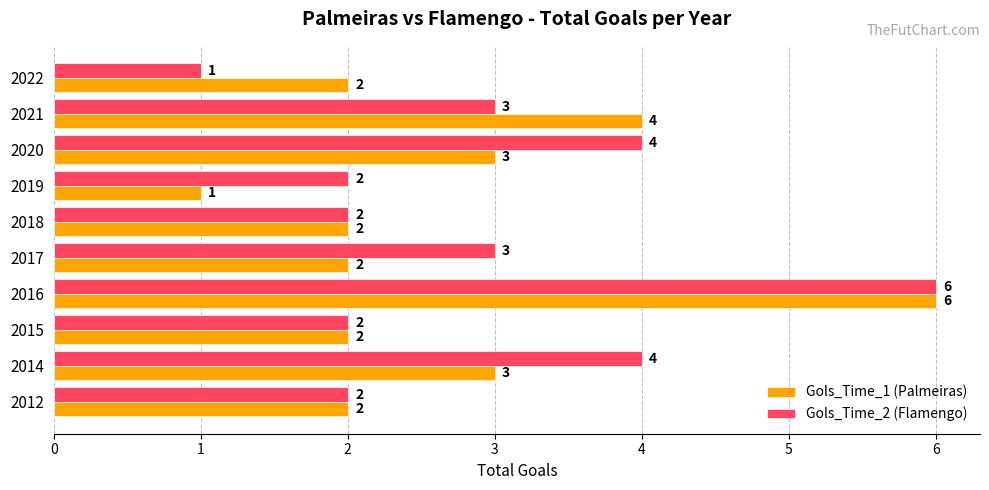

Count the number of data series in this chart.

2